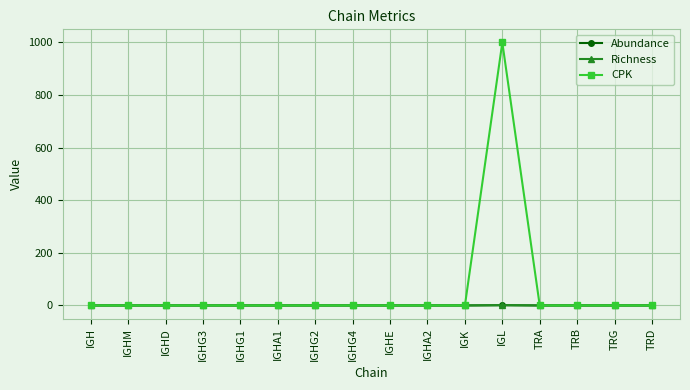

At how many categories does at least one series exceed 885?

1